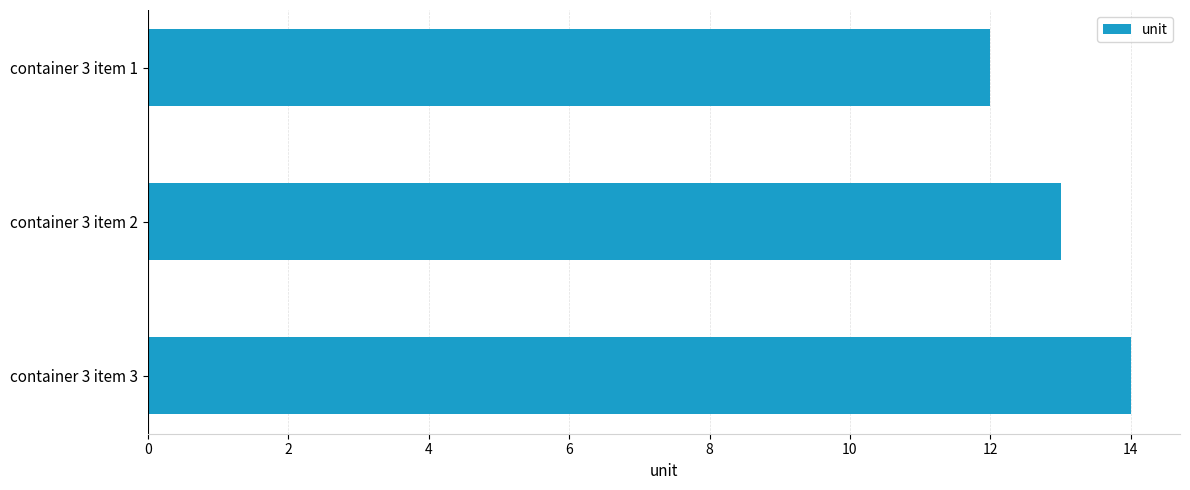

Count the number of categories in the chart.

3